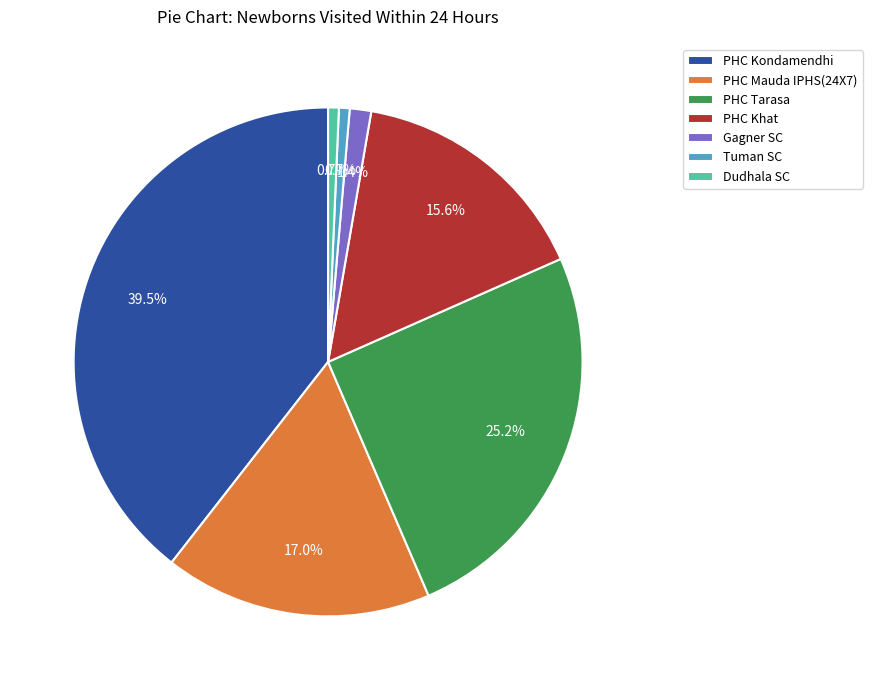

How many slices are in this pie chart?

7